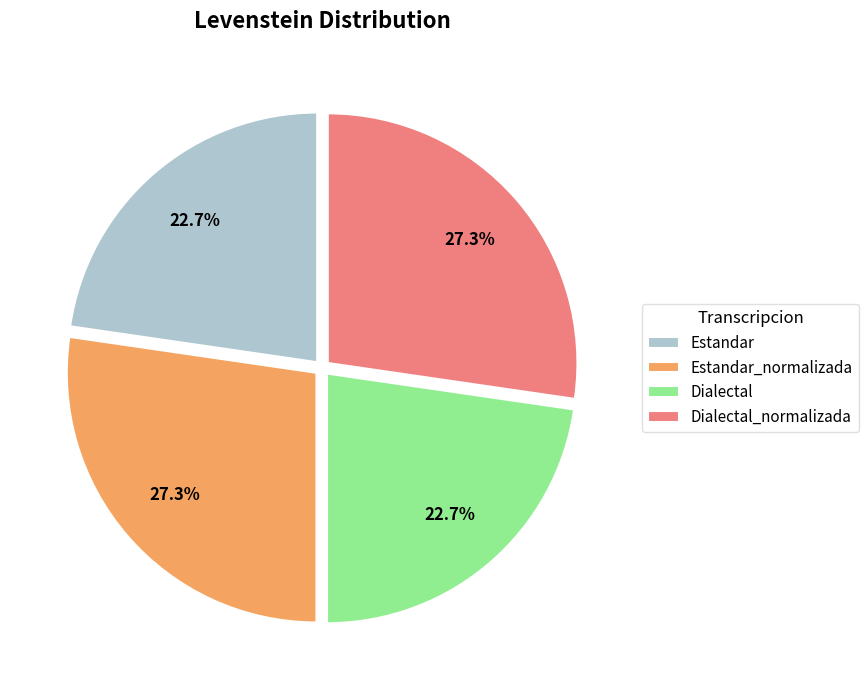

To the nearest percent, what is the average slice percentage?

25%